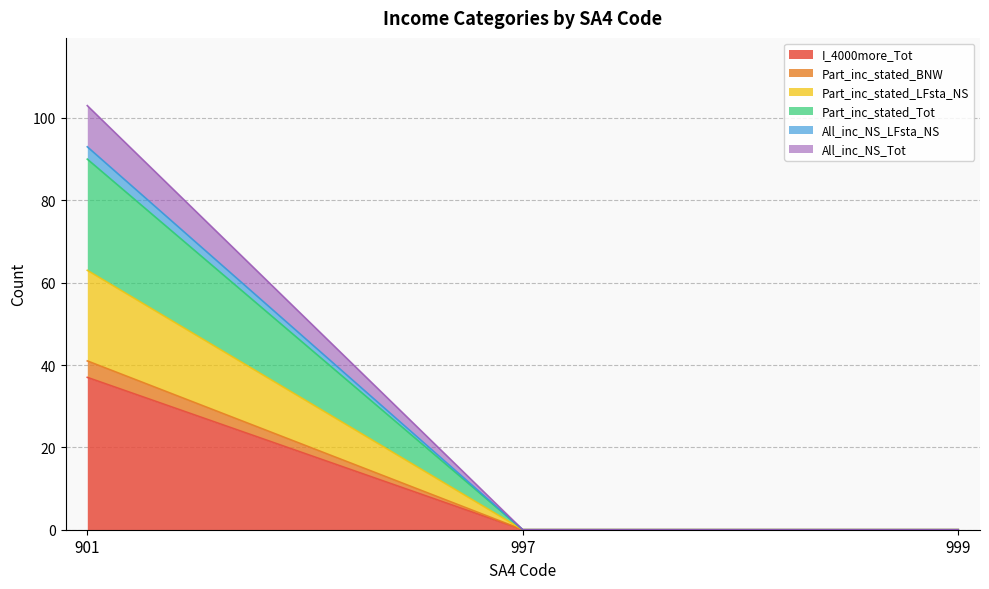

Which category has the highest value in the All_inc_NS_Tot series?

901